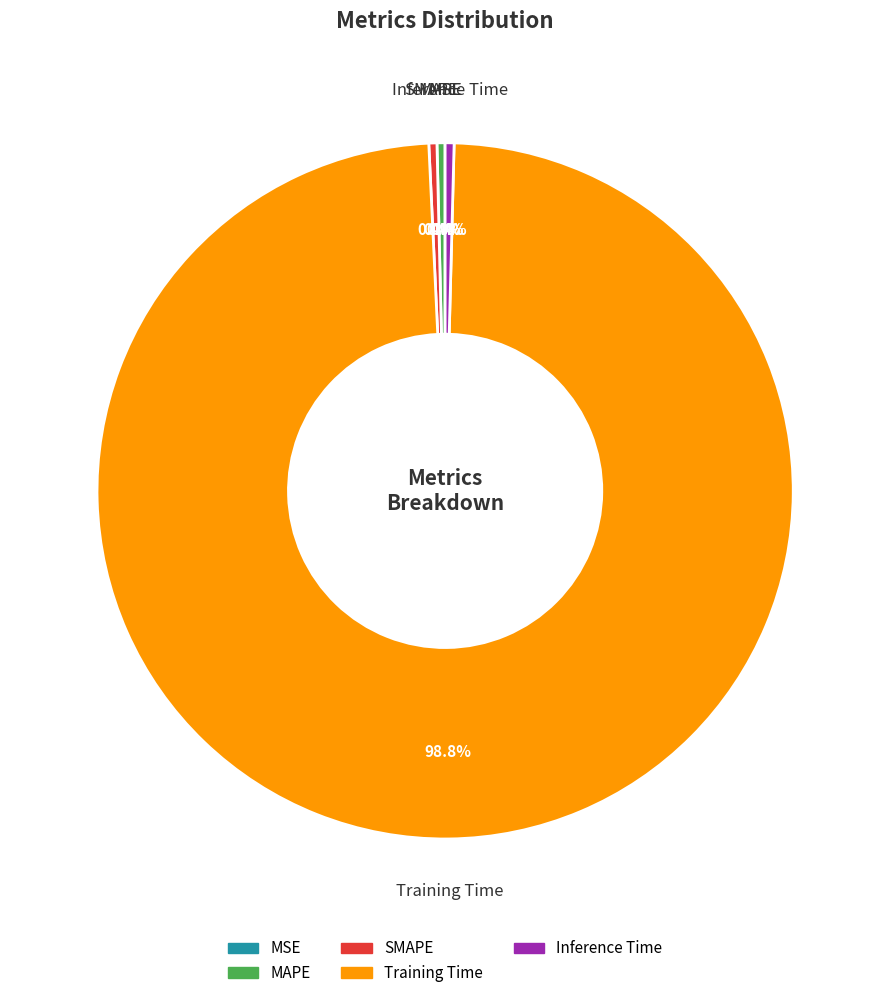

What percentage is the Training Time slice, to the nearest percent?

99%